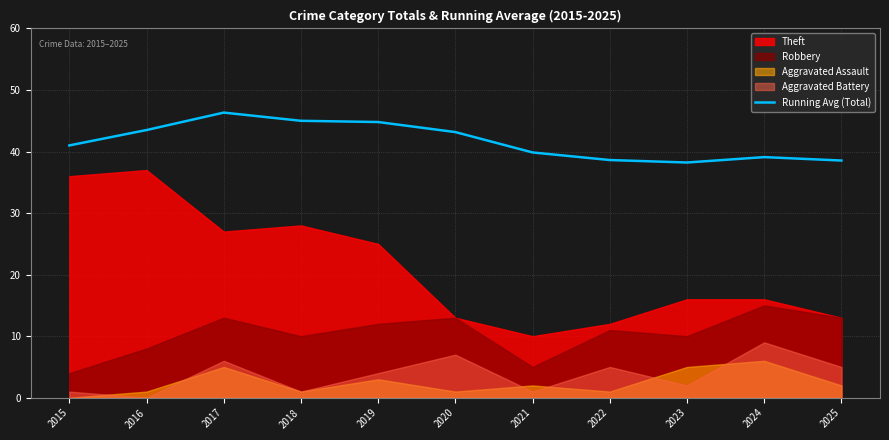

List the labels in order of value, largest first.

2017, 2018, 2019, 2016, 2020, 2015, 2021, 2024, 2022, 2025, 2023